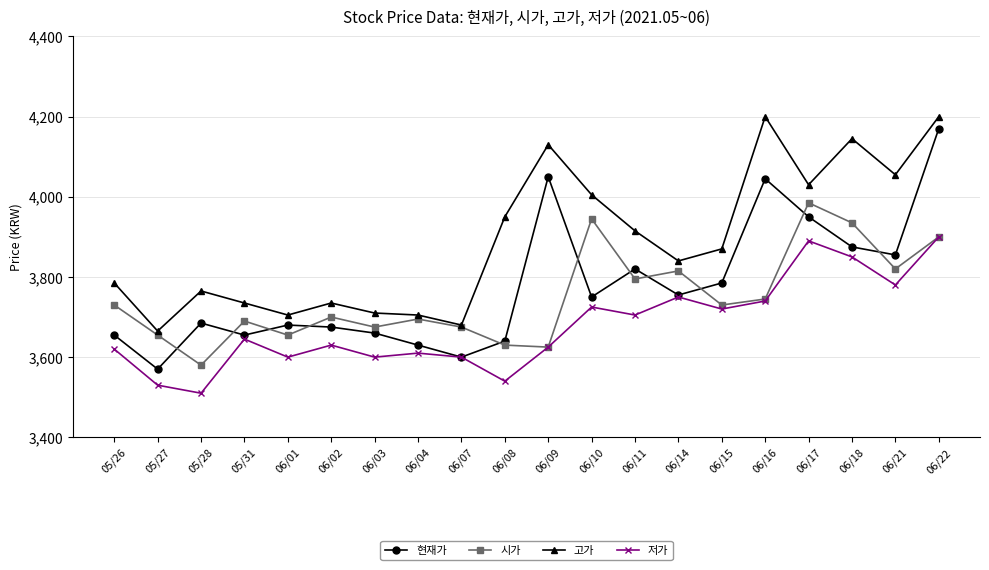

True or false: 저가 and 고가 intersect in this chart.

False